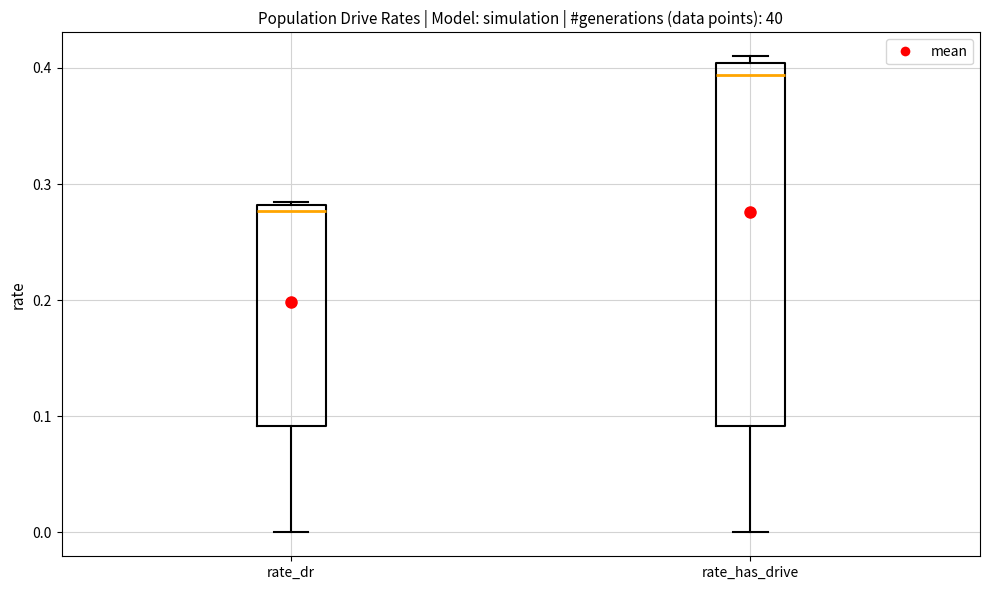

Where does the lower whisker of the box for rate_has_drive end on the y-axis? The values are not printed on the chart, so give them approximately, as read against the axis.

0.00